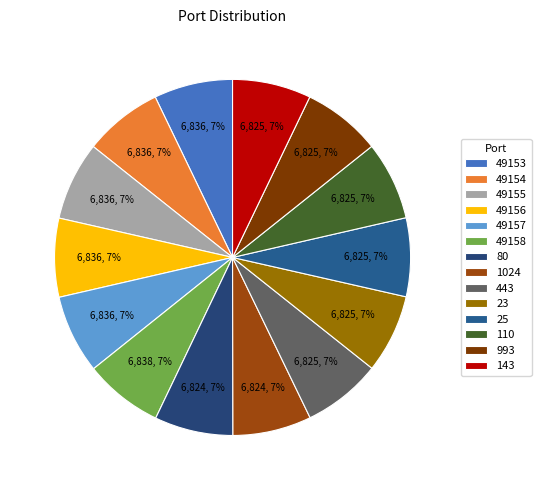

Which category has the smallest portion of the pie?

80